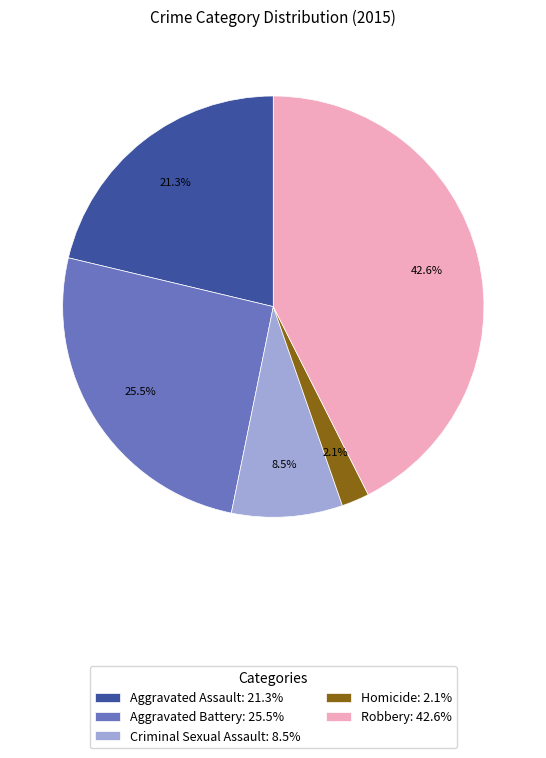

How many slices are in this pie chart?

5